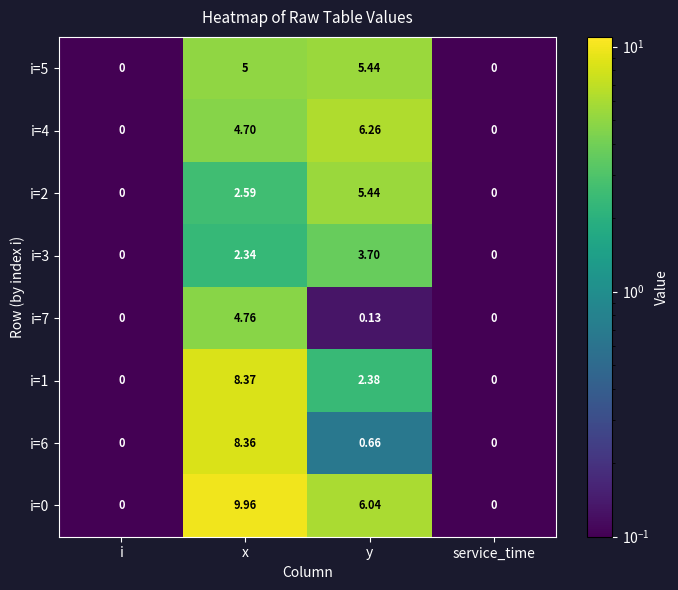

Is the value of i=0 at x greater than the value of i=6 at x?

Yes